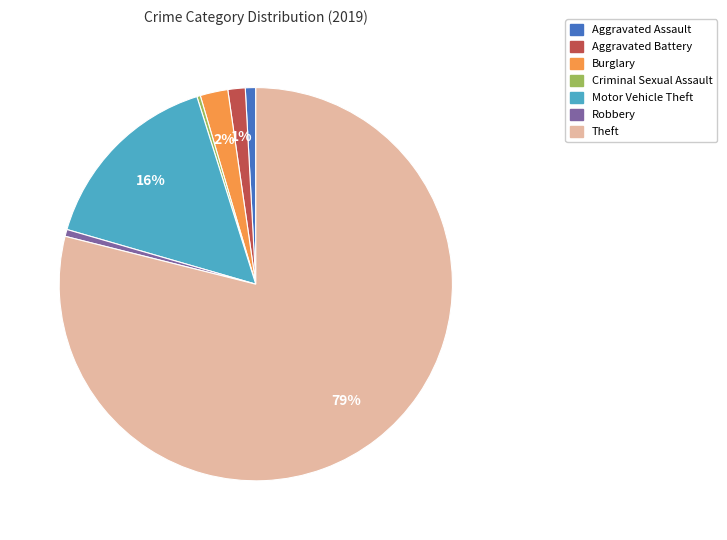

Does Theft represent more than half of the total?

Yes